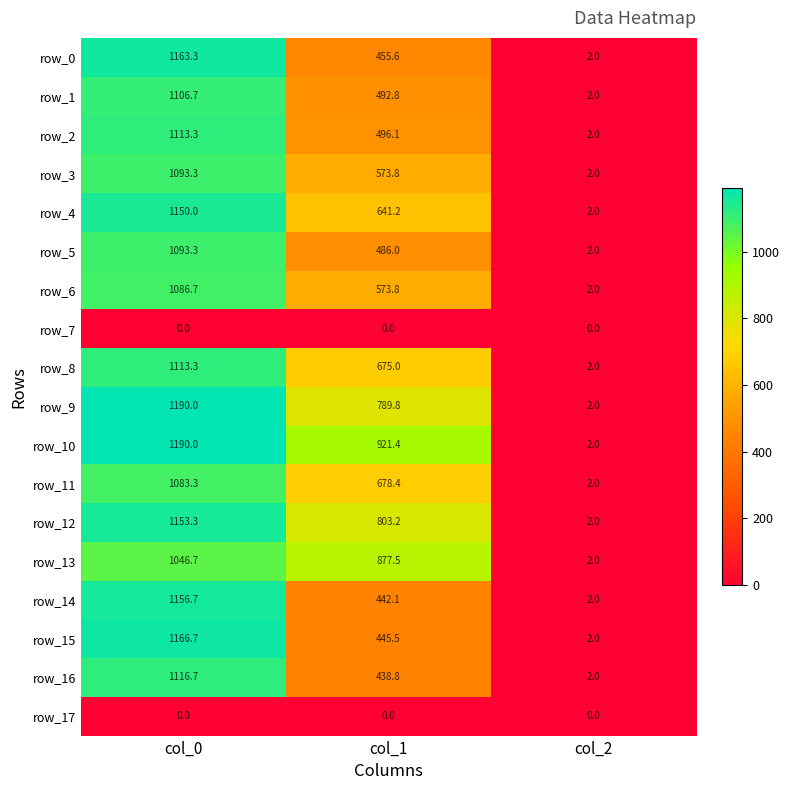

Rank the categories by row_13 value from highest to lowest.

col_0, col_1, col_2